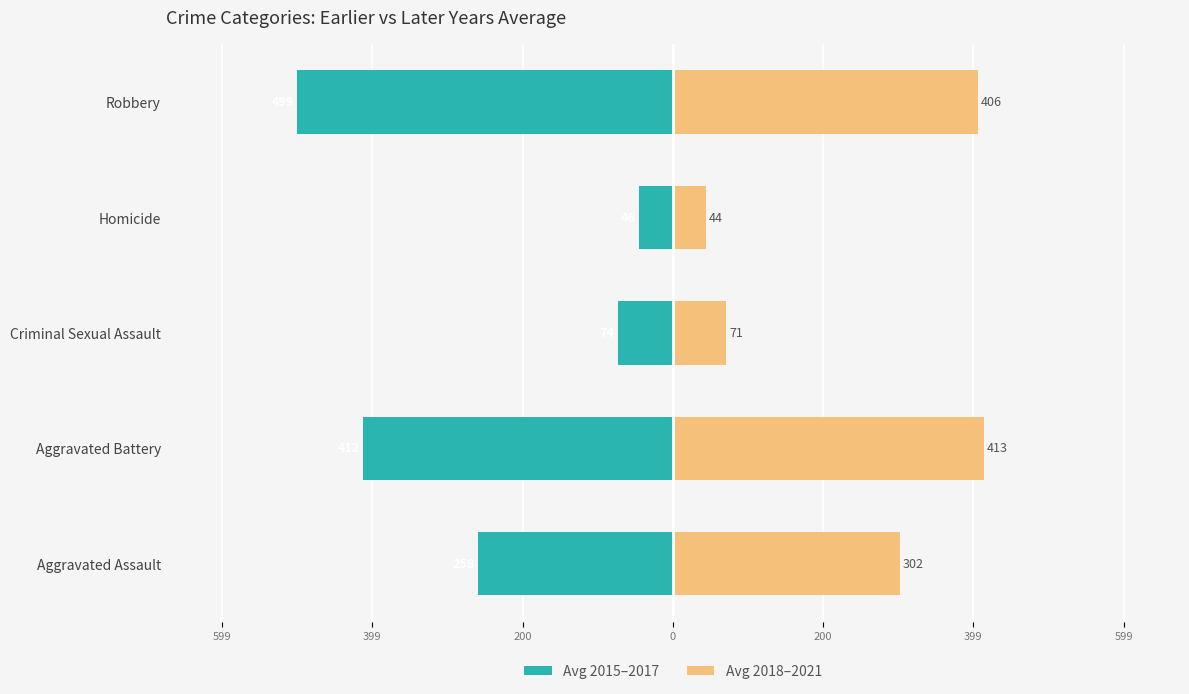

What is the average value of the Later (2018–2021) series?

247.0